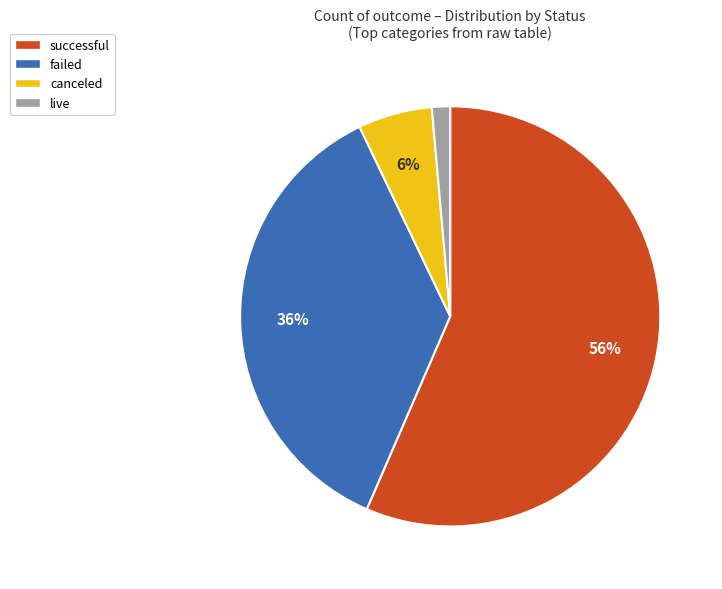

Count the number of slices in the pie.

4